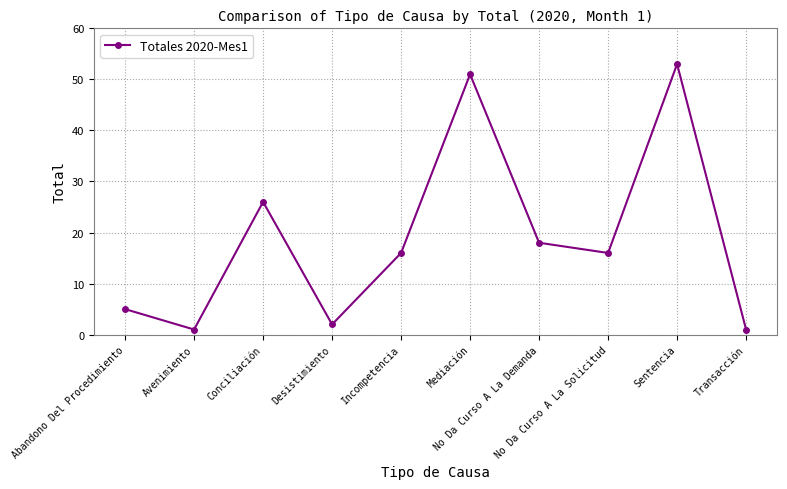

How many series are shown in this chart?

1